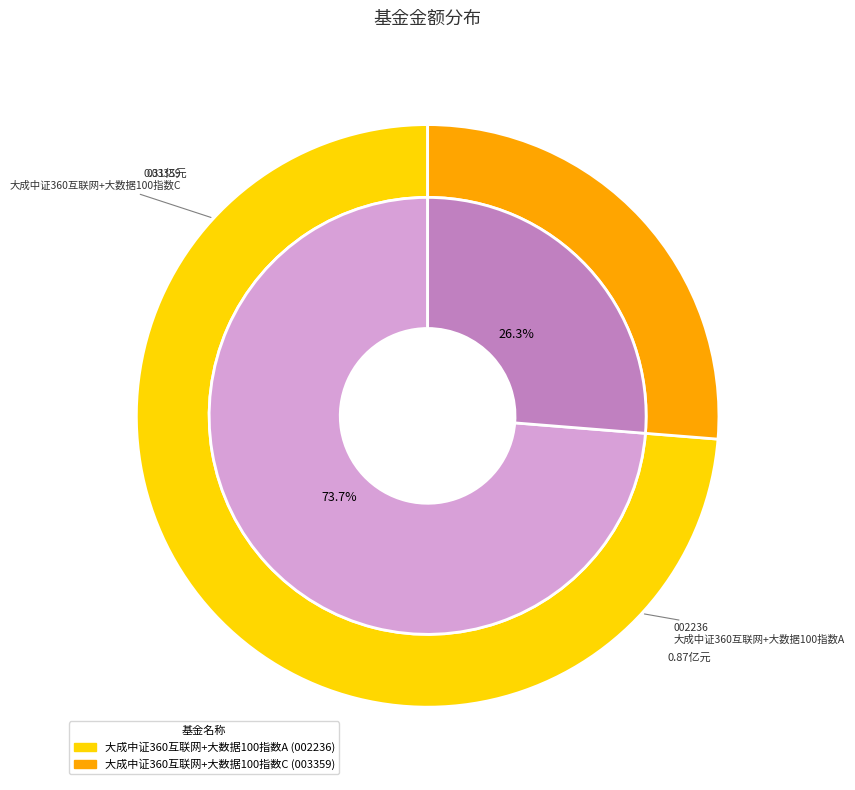

Is there any slice that represents more than half of the pie?

Yes